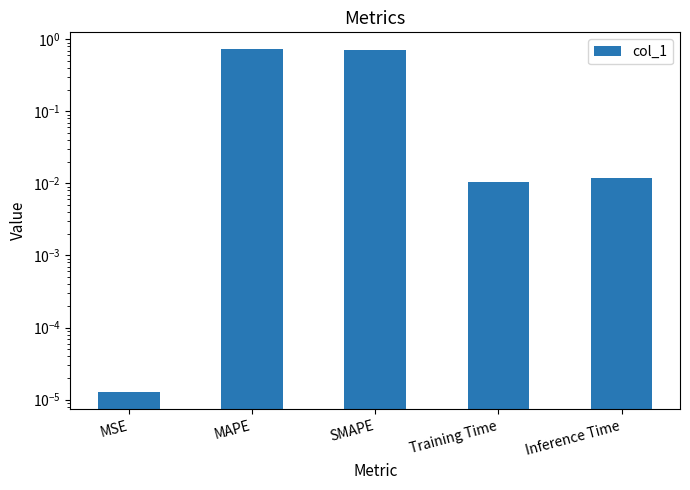

What is the label of the 4th bar from the left?

Training Time